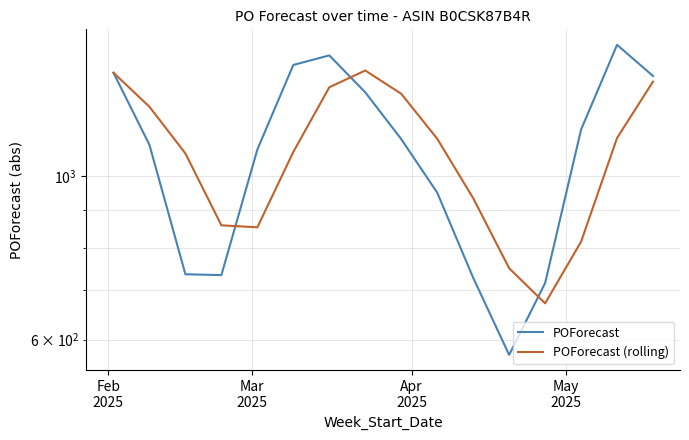

Which series has the largest total across all categories?

POForecast